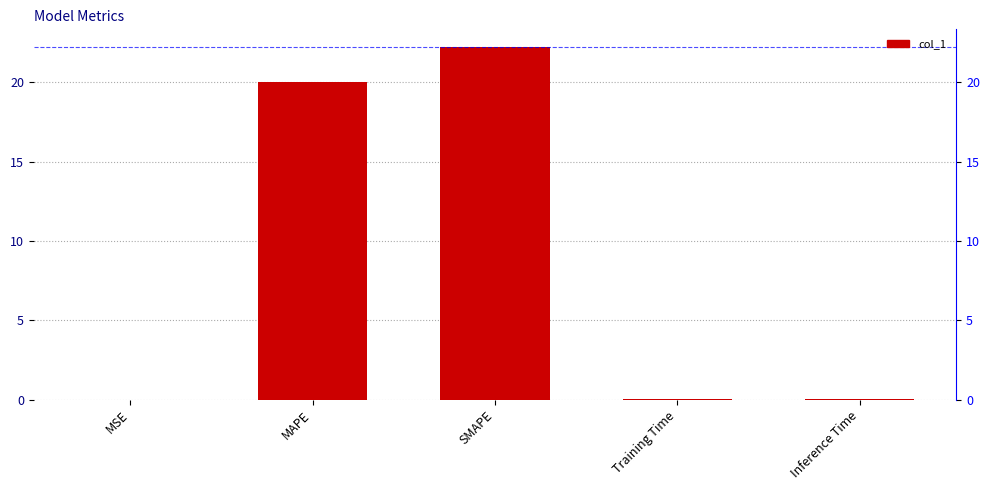

What is the label of the 1st bar from the right?

Inference Time